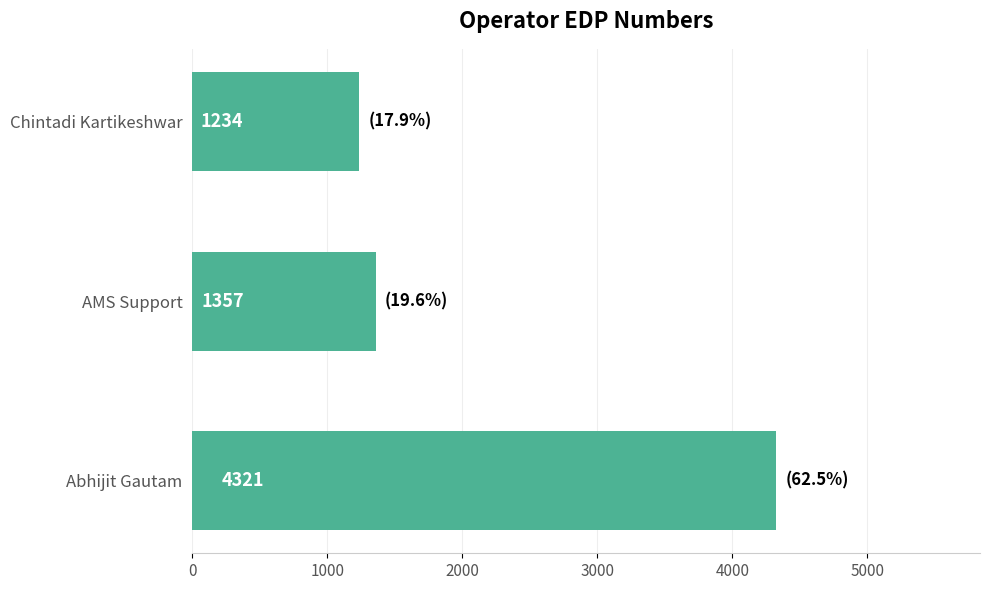

Where is the data nearest to the value 2777?

AMS Support